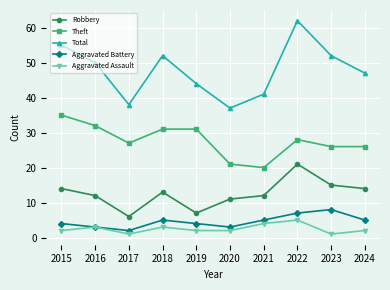

At which category is the sum across all series the highest?

2022